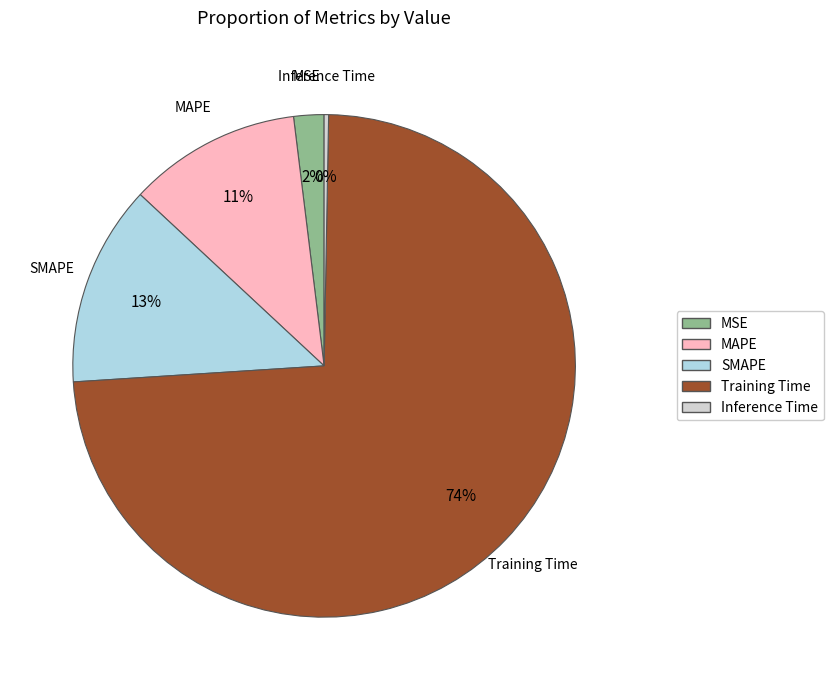

The MAPE slice represents 11% of the pie. True or false?

True